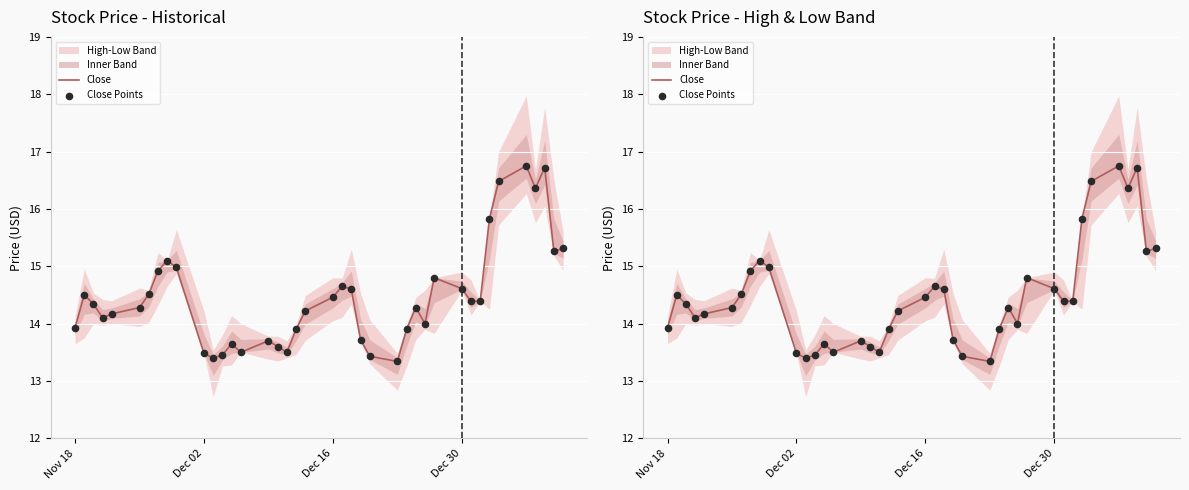

Which series has the largest total across all categories?

Close